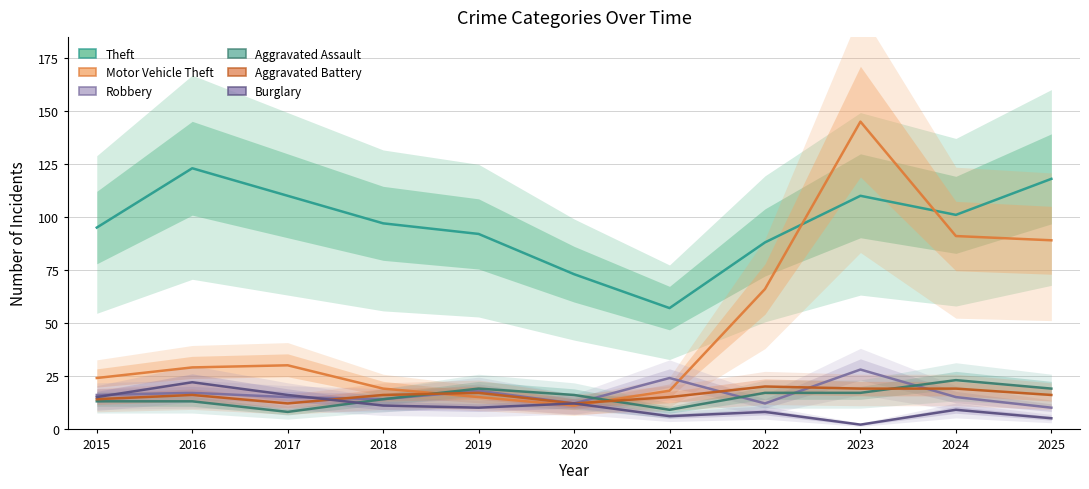

The Robbery series shows 16 at 2015. True or false?

True